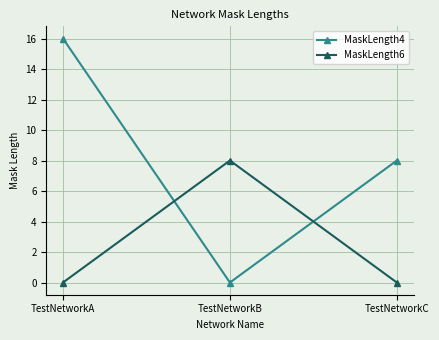

What is the sum of the MaskLength4 values at TestNetworkA and TestNetworkC?

24